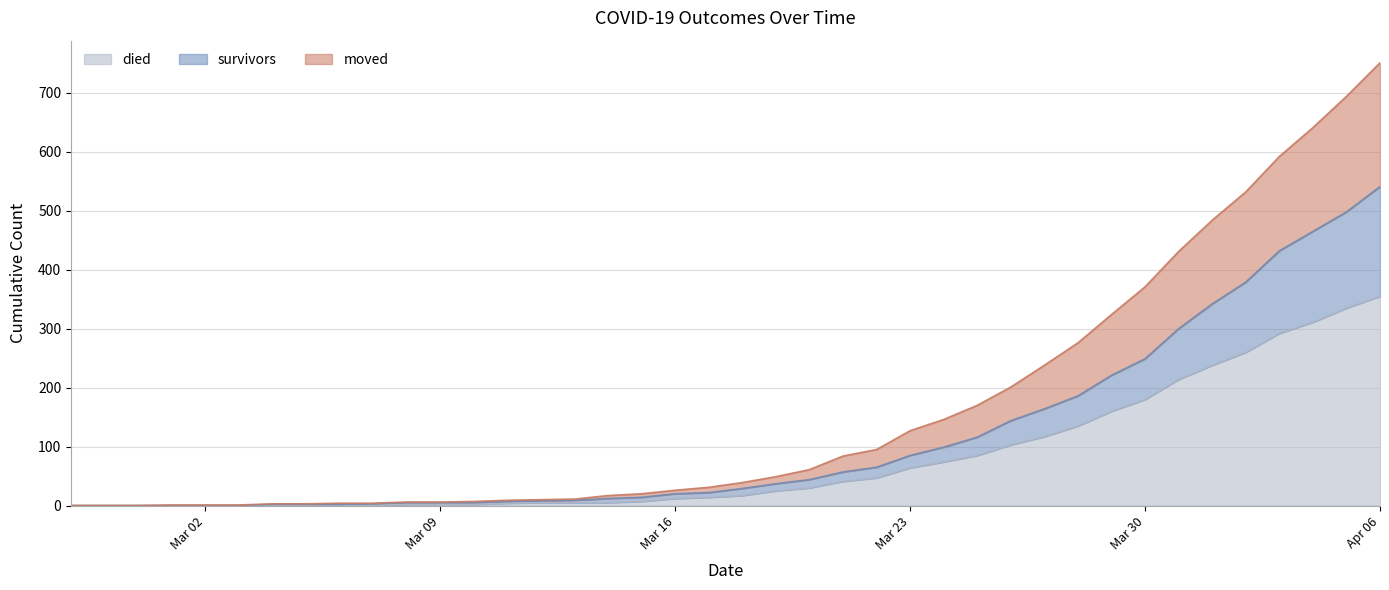

True or false: died has a value of 5 at 2020-03-14.

True